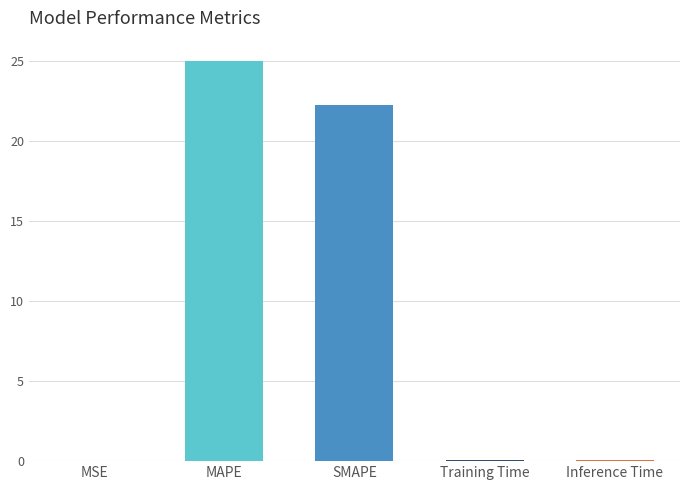

What position from the right is SMAPE?

3